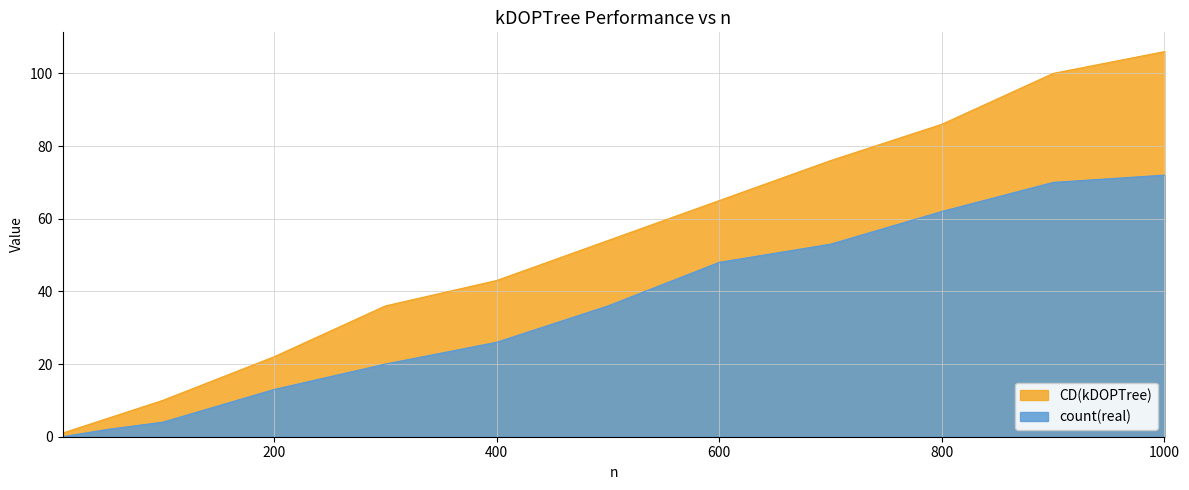

Does the chart have visible grid lines?

Yes